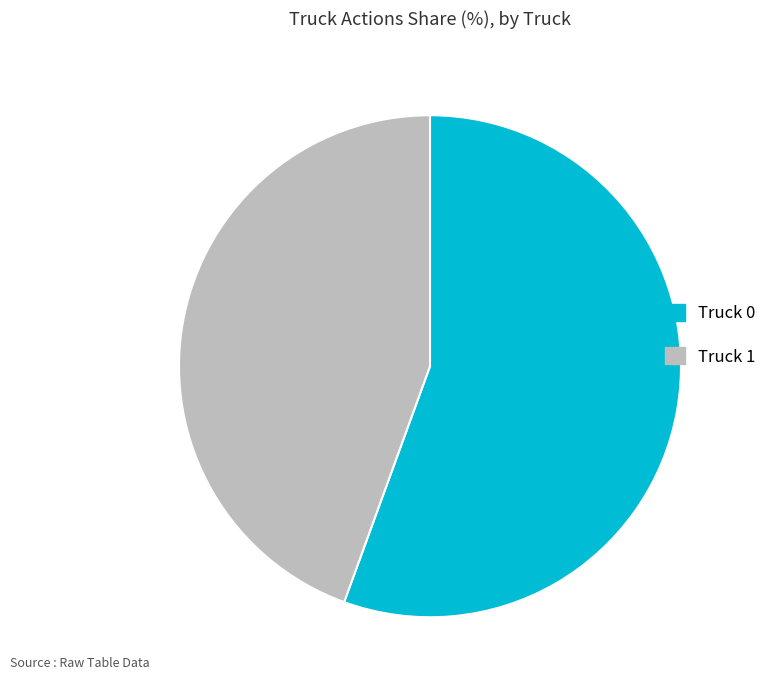

Is there a majority slice in this chart?

Yes